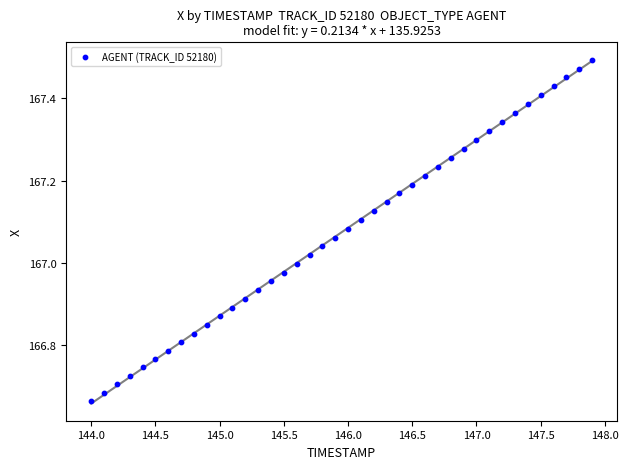

What is the range of Y values (max minus min)?

0.8